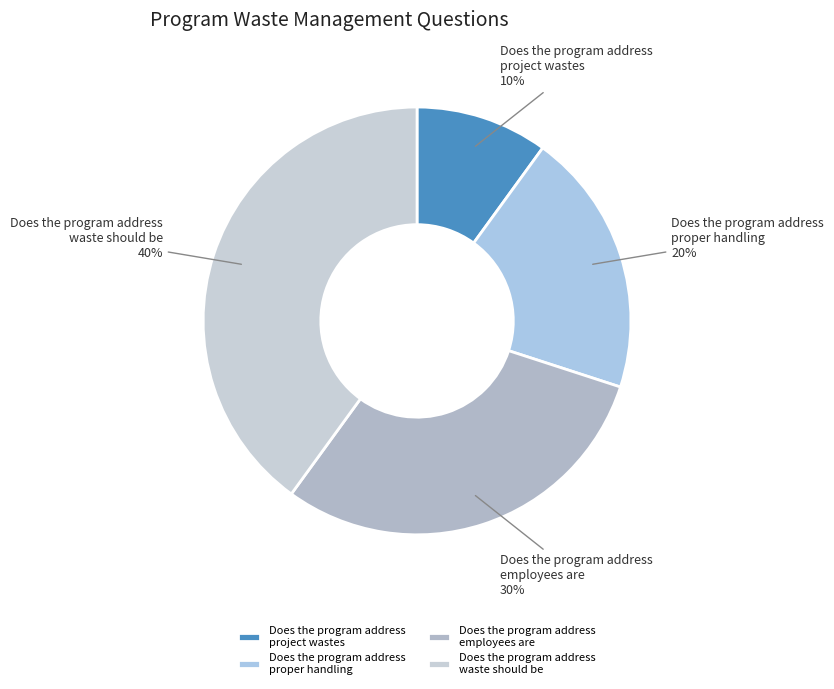

Does Does the program address employees are account for over 50% of the chart?

No